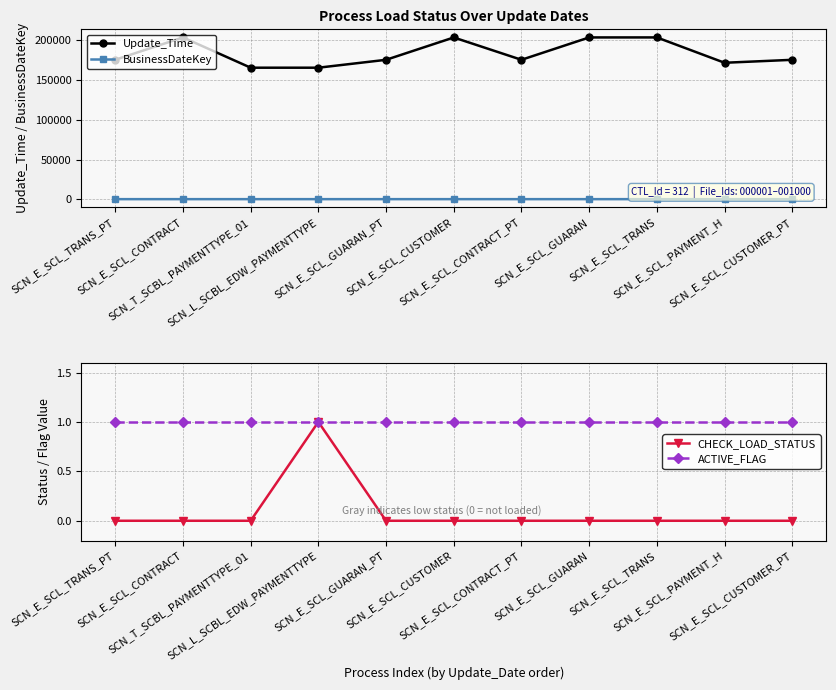

Which series has the largest range (max minus min)?

Update_Time